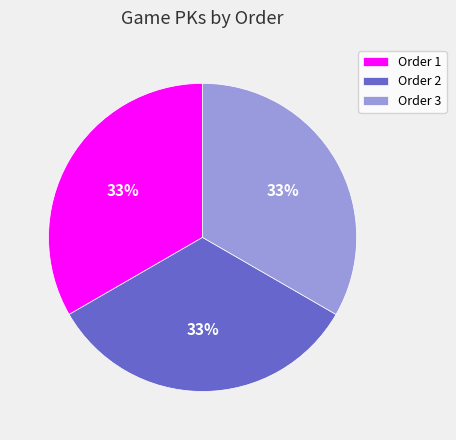

To the nearest percent, what is the combined percentage of Order 2 and Order 3?

67%